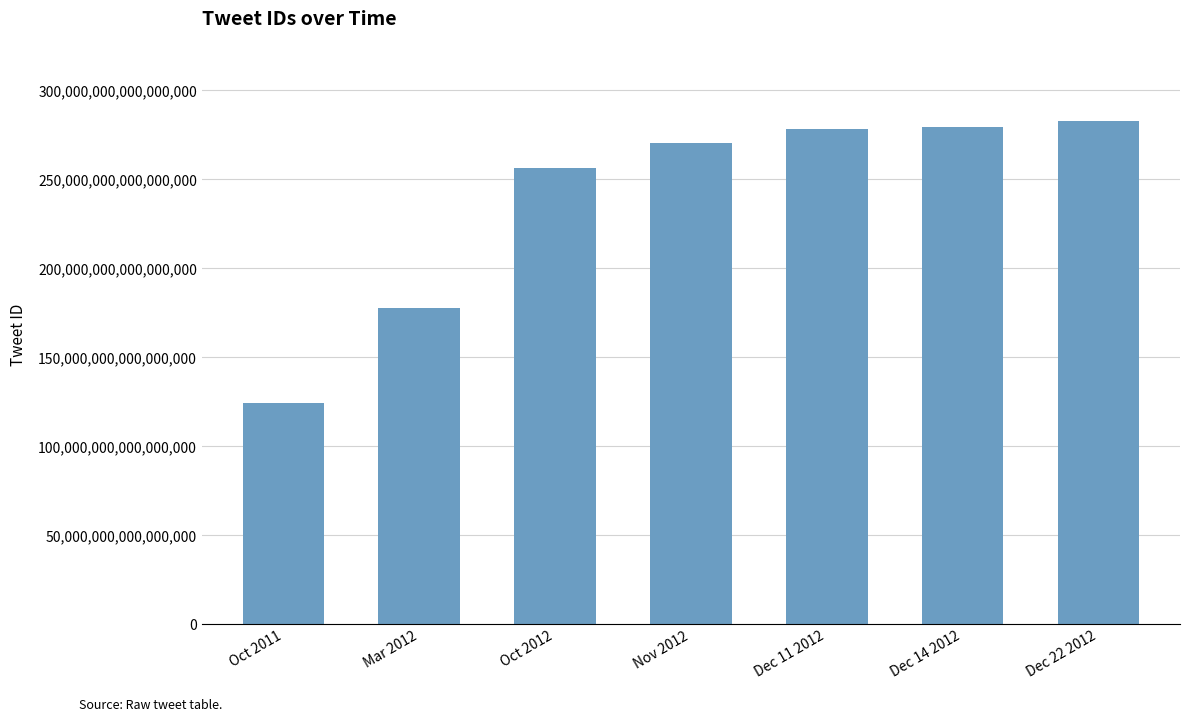

Which has a higher value, Dec 22 2012 or Dec 14 2012?

Dec 22 2012